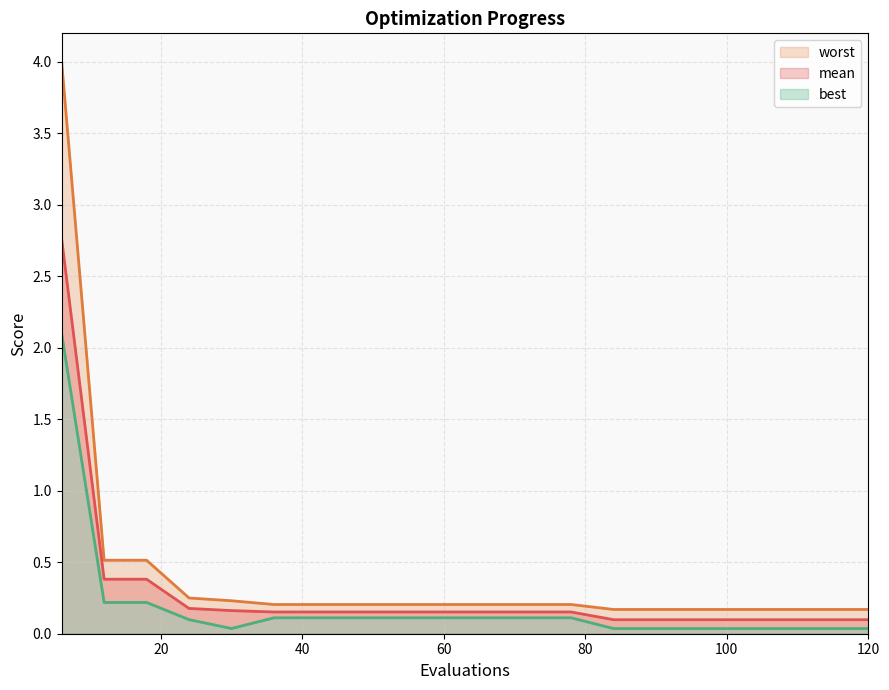

List the series in order of their peak value, lowest first.

best, mean, worst